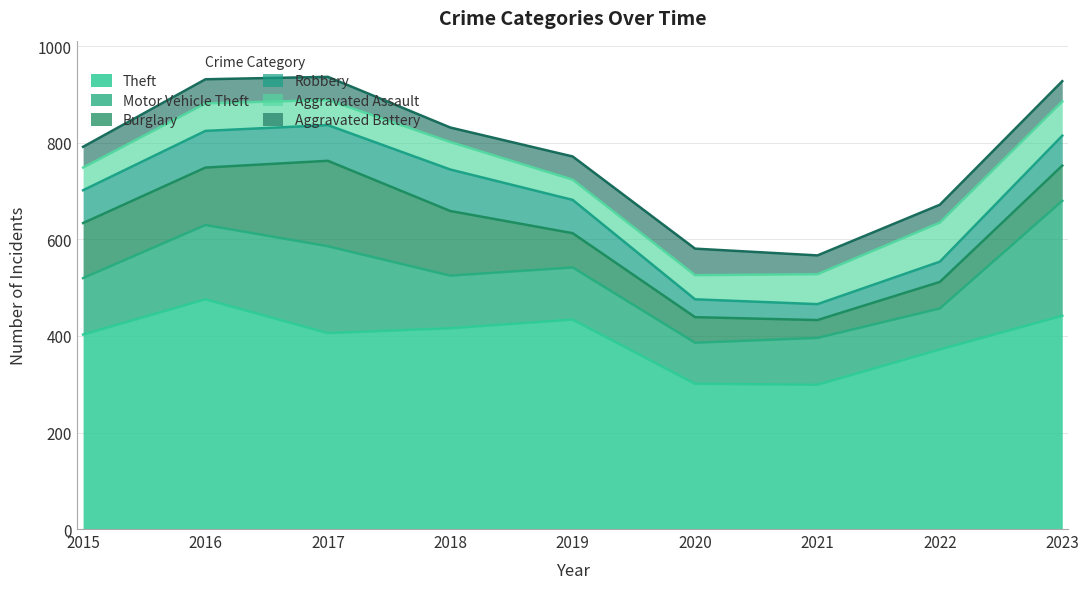

Read the Aggravated Assault value at 2015, to the nearest 10.

50